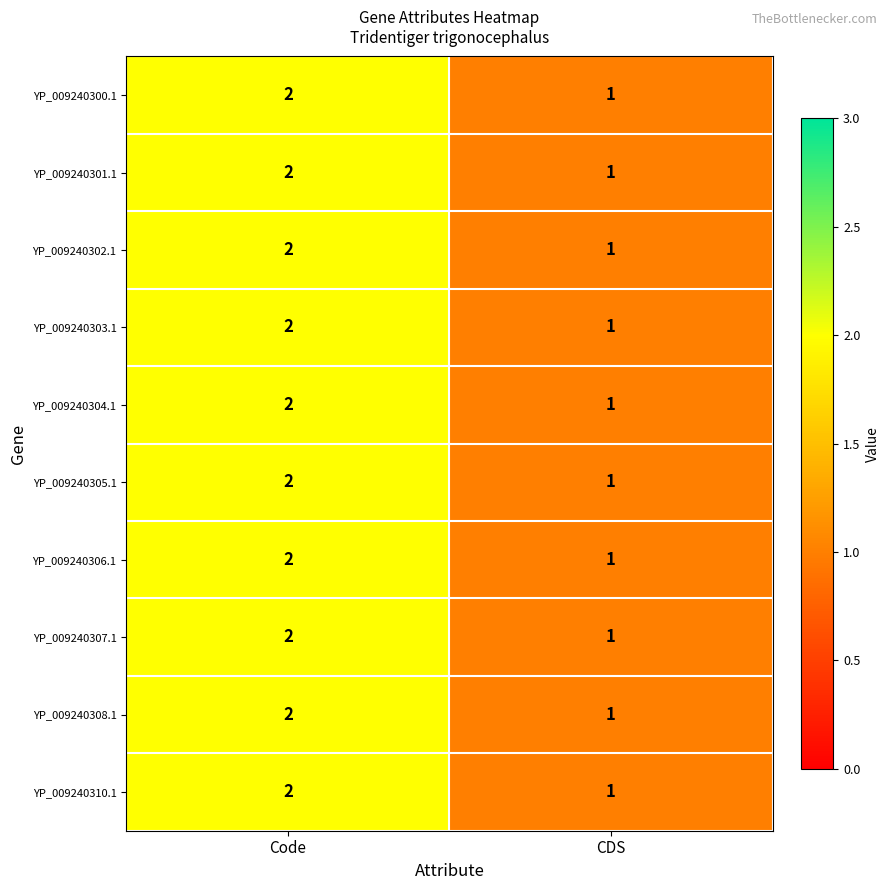

What is the sum of all YP_009240304.1 values?

3